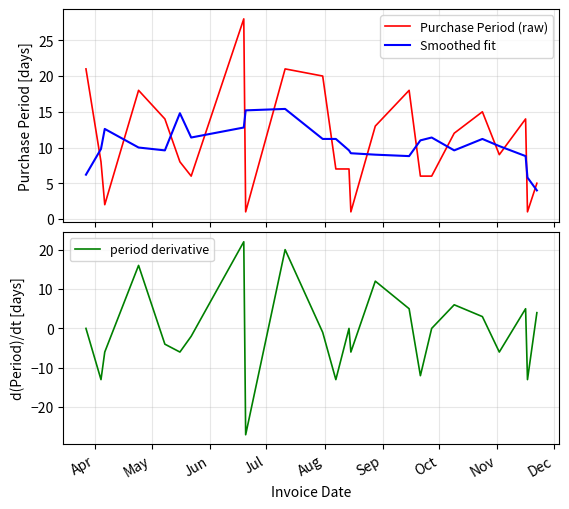

What is the highest value of the Purchase Period (raw) series?

28.0